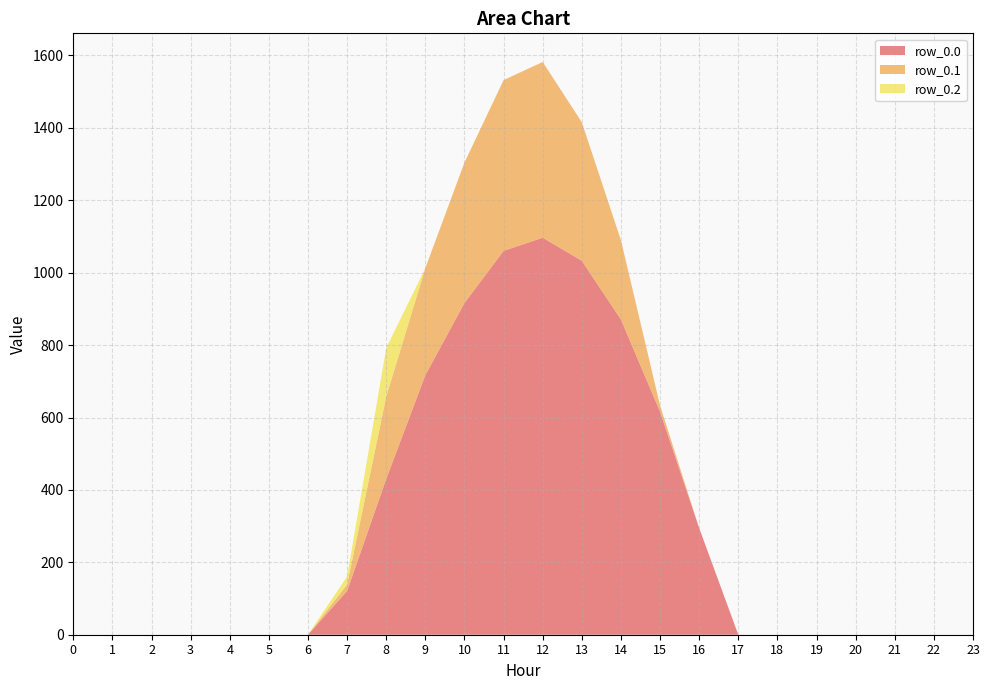

Reading left to right, what are all the values shown in this chart?

row_0.0: 0.0	0.0	0.0	0.0	0.0	0.0	0.0	120.6	430.3	716.9	916.2	1060.3	1096.7	1032.9	870.6	615.9	294.5	0.0	0.0	0.0	0.0	0.0	0.0	0.0
row_0.1: 0.0	0.0	0.0	0.0	0.0	0.0	0.0	17.7	227.5	295.9	388.1	471.7	485.4	382.7	219.2	17.3	0.0	0.0	0.0	0.0	0.0	0.0	0.0	0.0
row_0.2: 0.0	0.0	0.0	0.0	0.0	0.0	0.0	22.3	134.2	0.0	0.0	0.0	0.0	0.0	0.0	0.0	0.0	0.0	0.0	0.0	0.0	0.0	0.0	0.0